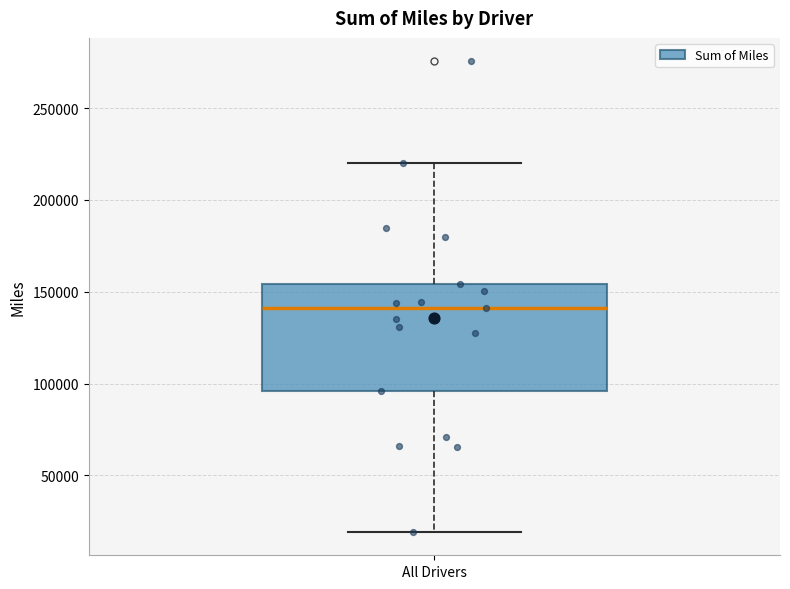

Where does the lower whisker of the box for All Drivers end on the y-axis? The values are not printed on the chart, so give them approximately, as read against the axis.

20000